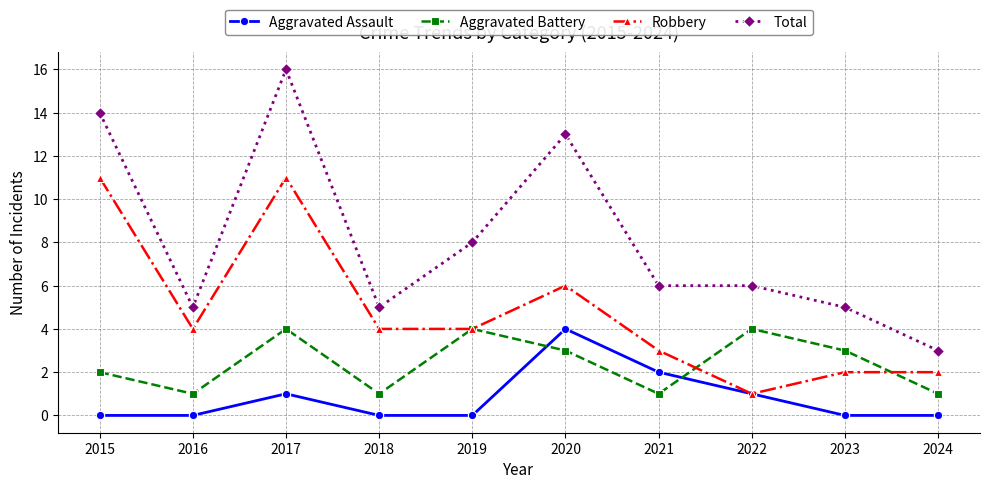

List the series in order of their overall mean, highest first.

Total, Robbery, Aggravated Battery, Aggravated Assault